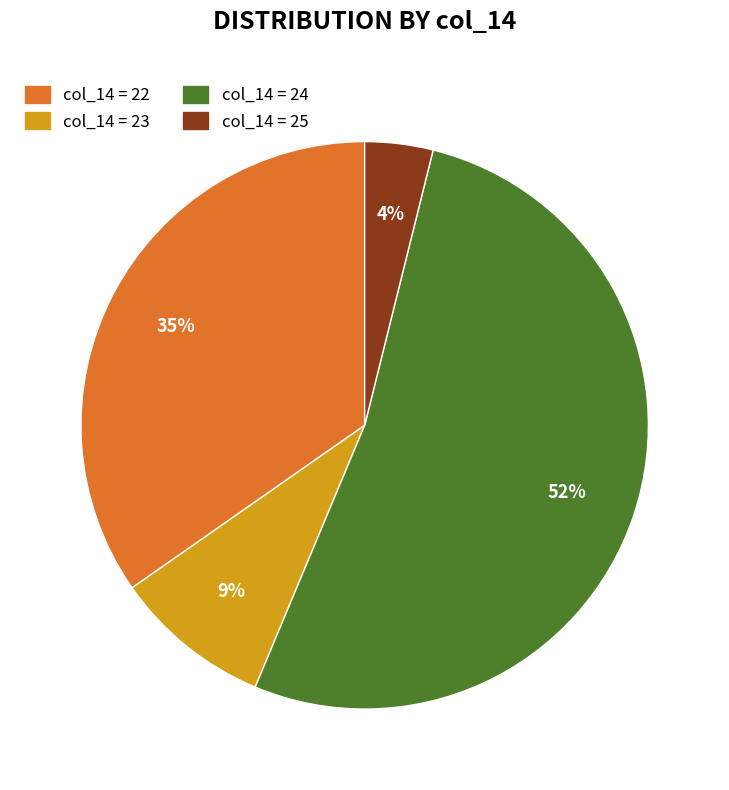

Is there a majority slice in this chart?

Yes